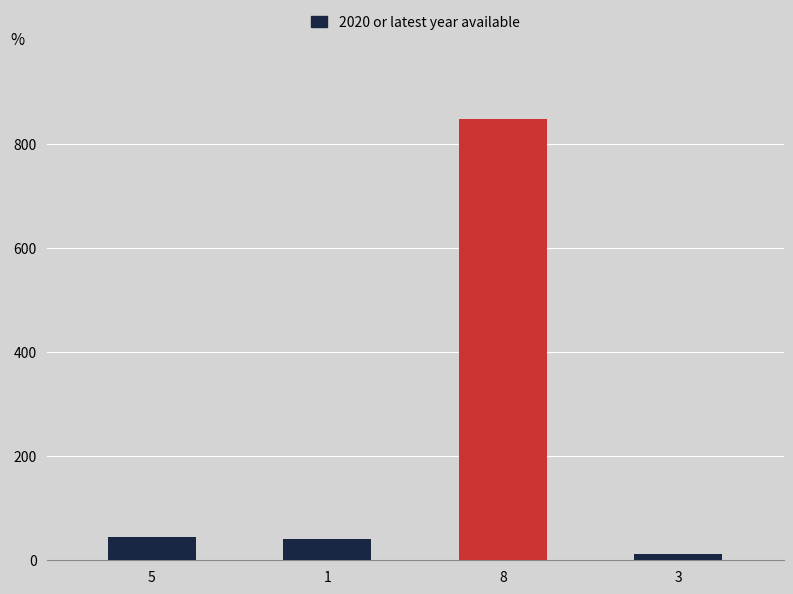

Count the number of data series in this chart.

1